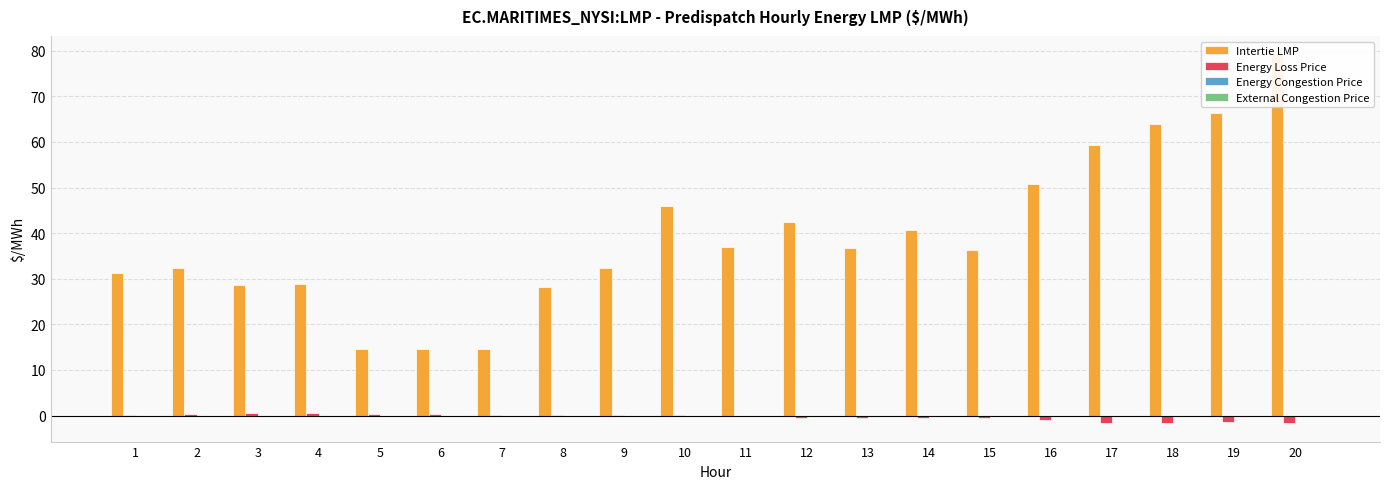

Reading right to left, transcribe all the data shown in this chart.

Intertie LMP: 79.2	66.4	64.0	59.4	50.8	36.4	40.8	36.7	42.4	37.0	46.0	32.4	28.3	14.6	14.7	14.6	28.8	28.7	32.4	31.3
Energy Loss Price: -1.6	-1.4	-1.7	-1.5	-1.1	-0.6	-0.5	-0.5	-0.5	-0.2	0.1	0.0	0.1	0.2	0.3	0.4	0.6	0.6	0.4	0.2
Energy Congestion Price: 0.0	0.0	0.0	0.0	0.0	0.0	0.0	0.0	0.0	0.0	0.0	0.0	0.0	0.0	0.0	0.0	0.0	0.0	0.0	0.0
External Congestion Price: 0.0	0.0	0.0	0.0	0.0	0.0	0.0	0.0	0.0	0.0	0.0	0.0	0.0	0.0	0.0	0.0	0.0	0.0	0.0	0.0